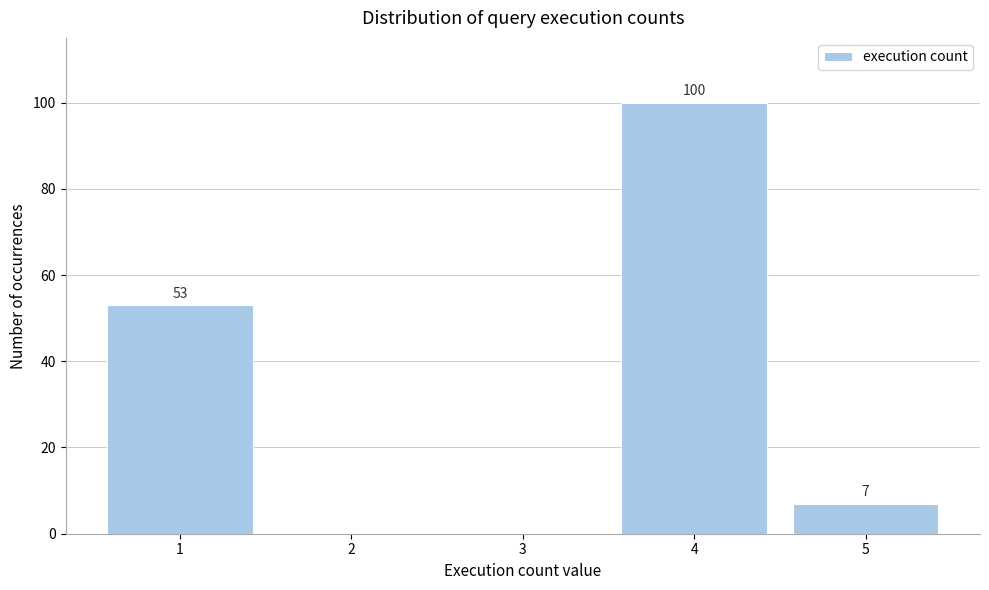

Reading left to right, list all the values displayed in this chart.

1=53	2=0	3=0	4=100	5=7